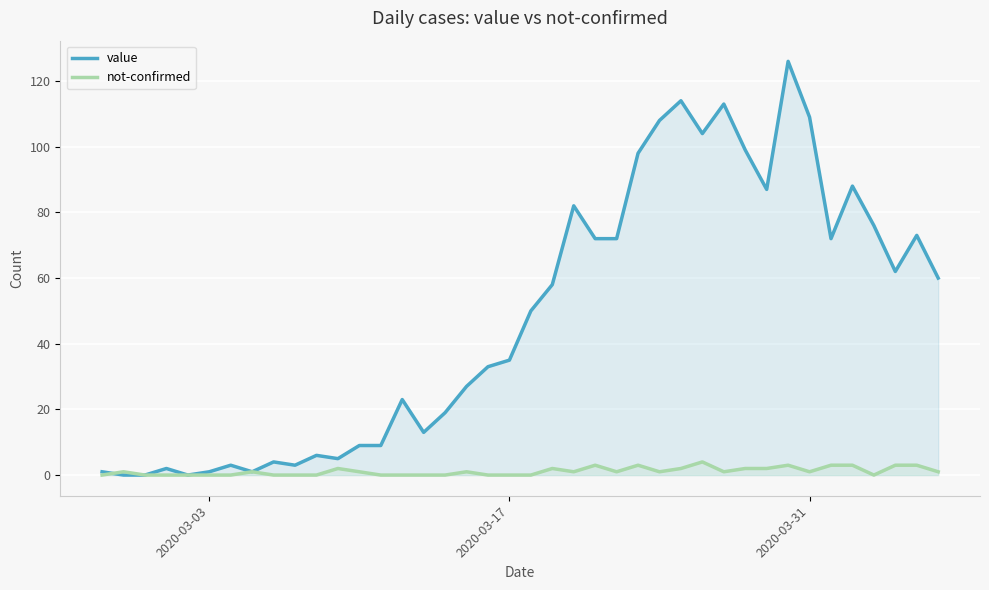

List the series in order of their peak value, highest first.

value, not-confirmed